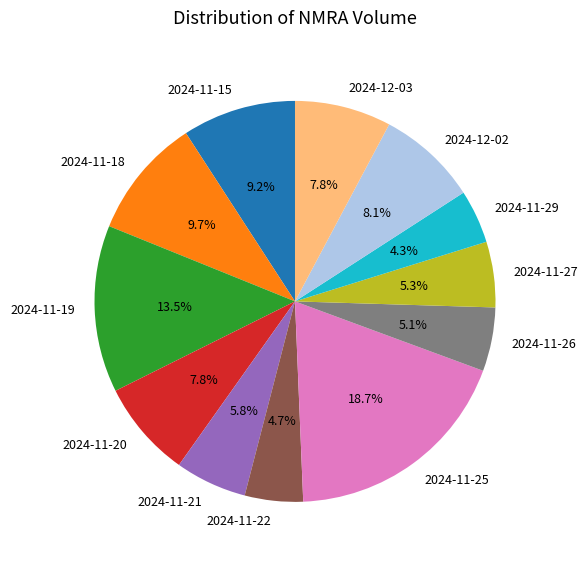

Does 2024-11-18 account for over 50% of the chart?

No